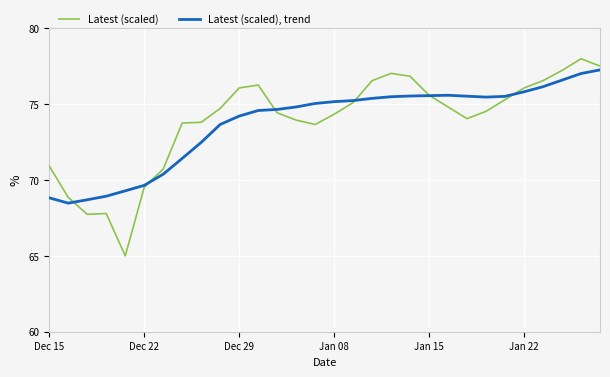

Rank the series by their maximum value, from highest to lowest.

Latest (scaled), Latest (scaled), trend